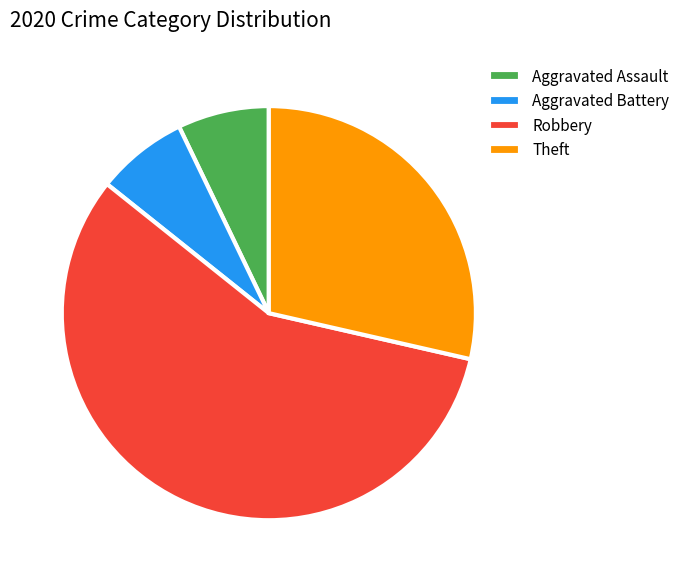

The Aggravated Battery slice represents 1% of the pie. True or false?

False